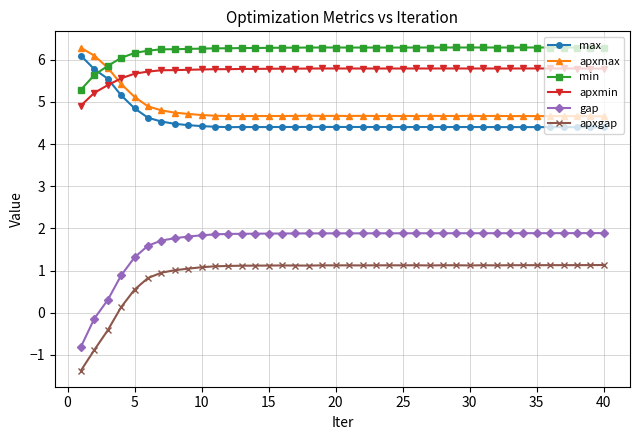

Does the chart display data point markers on the line(s)?

Yes